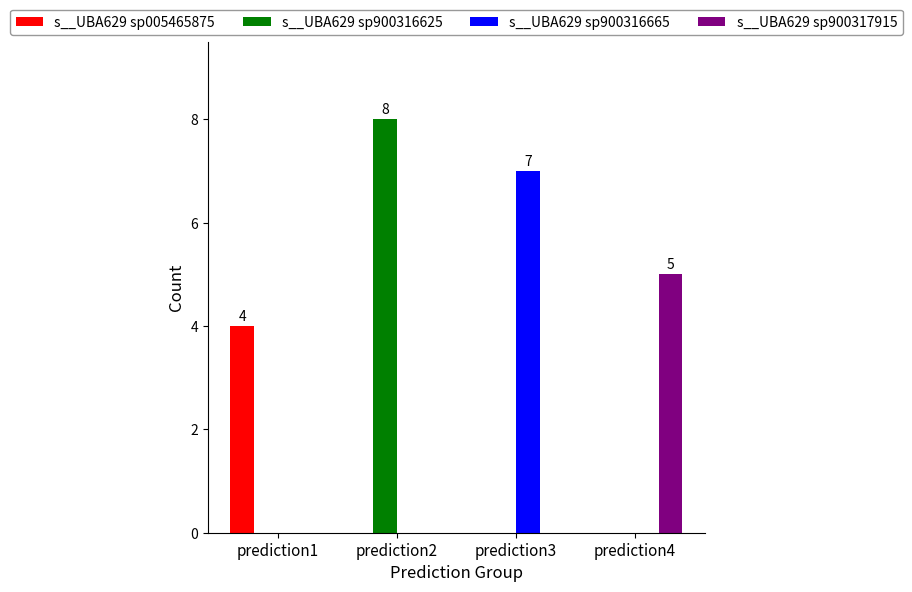

True or false: s__UBA629 sp900316625 has a value of -5 at prediction1.

False